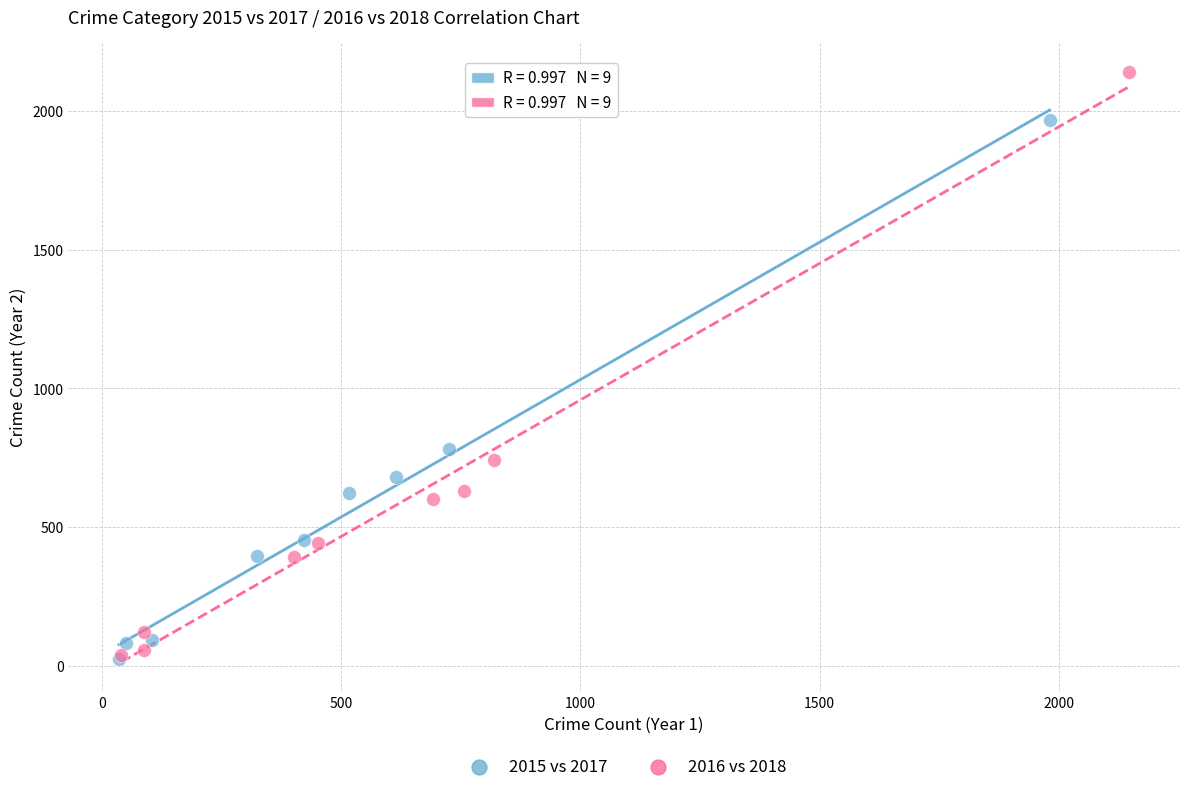

Which series has the largest Y range (max minus min)?

2016 vs 2018